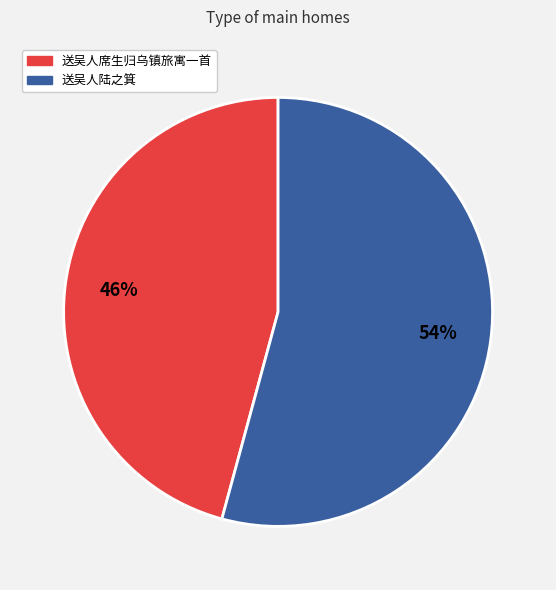

What is the ratio of the value at 送吴人陆之箕 to the value at 送吴人席生归乌镇旅寓一首?

1.2